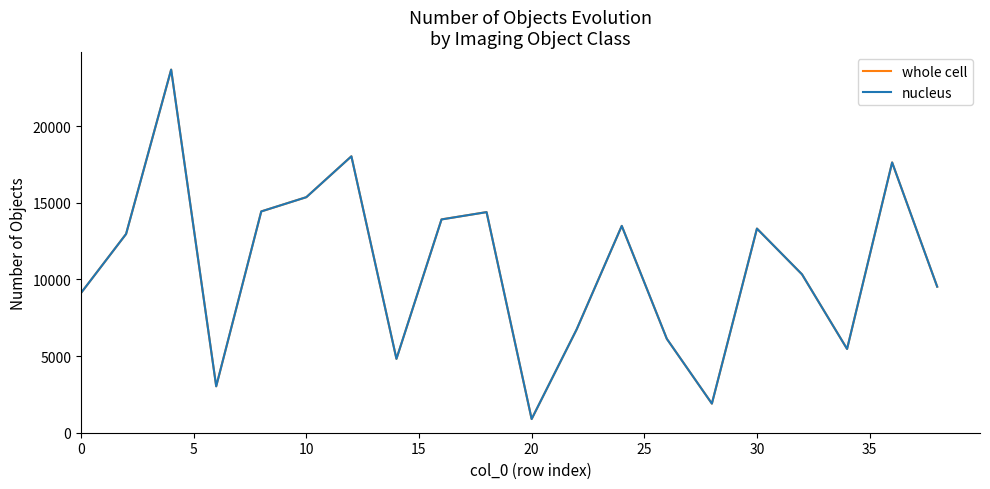

What is the smallest value displayed?

892